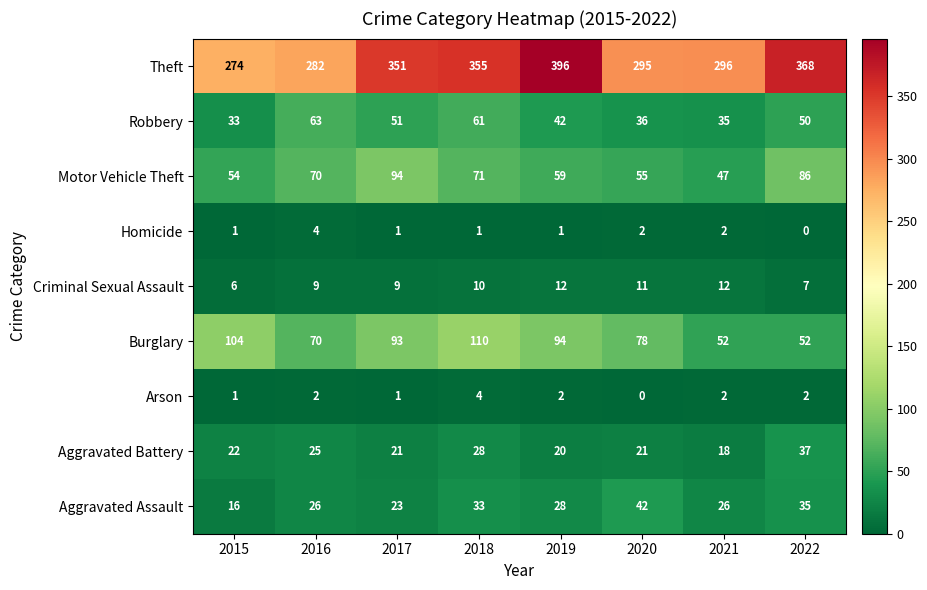

What is the difference between the maximum and minimum values in the Aggravated Battery series?

19